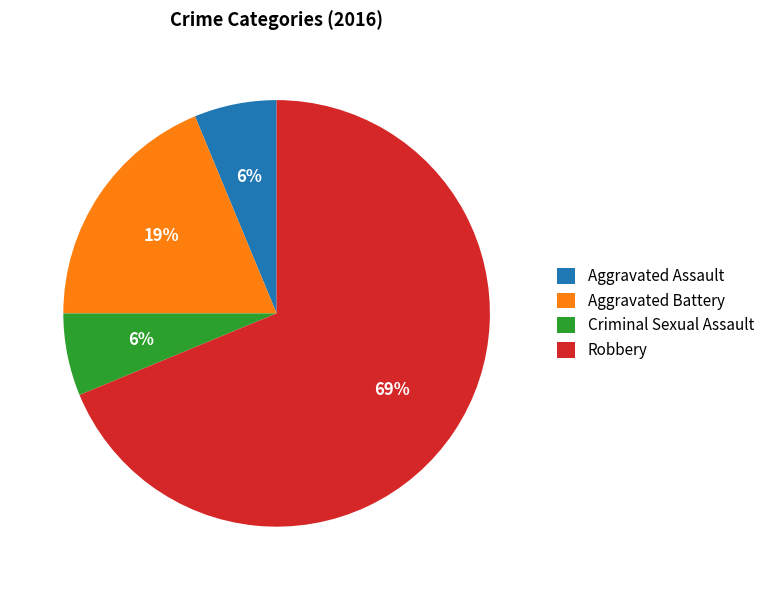

How many slices are in this pie chart?

4